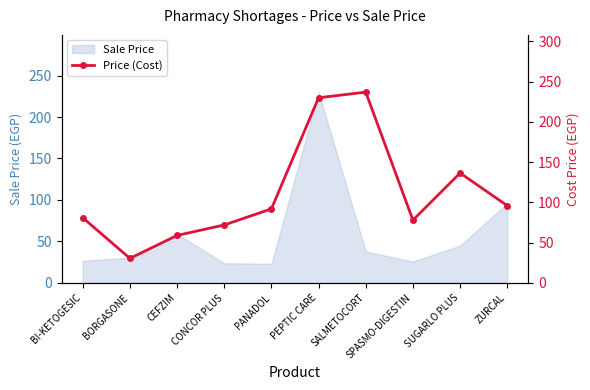

What is the greatest value displayed?

237.0